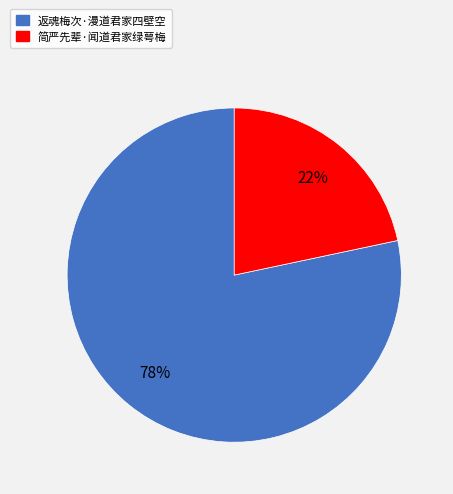

Between 返魂梅次·漫道君家四壁空 and 简严先辈·闻道君家绿萼梅, which is larger?

返魂梅次·漫道君家四壁空